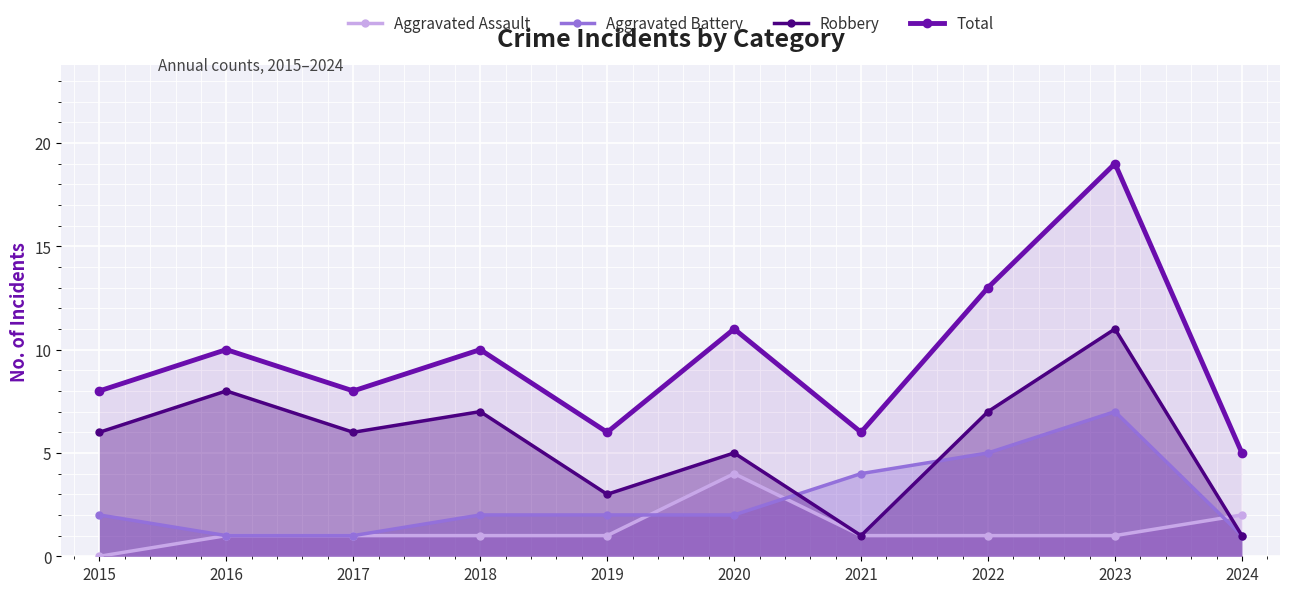

What is the value of the Aggravated Battery point at the 8th from the left?

5